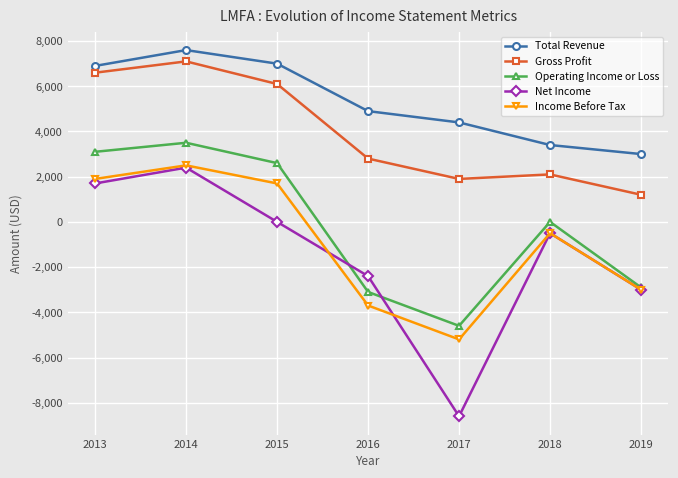

True or false: Total Revenue and Income Before Tax cross at least once.

False